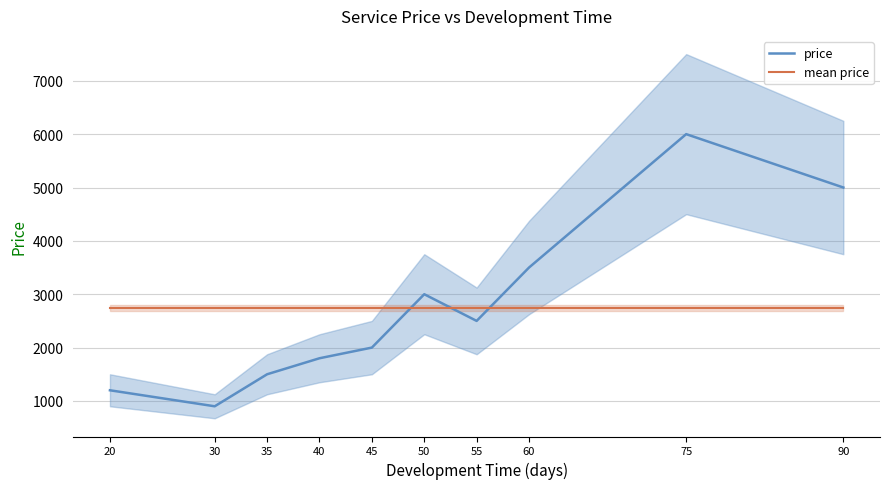

Is it true that mean price equals 2740 at 90?

True